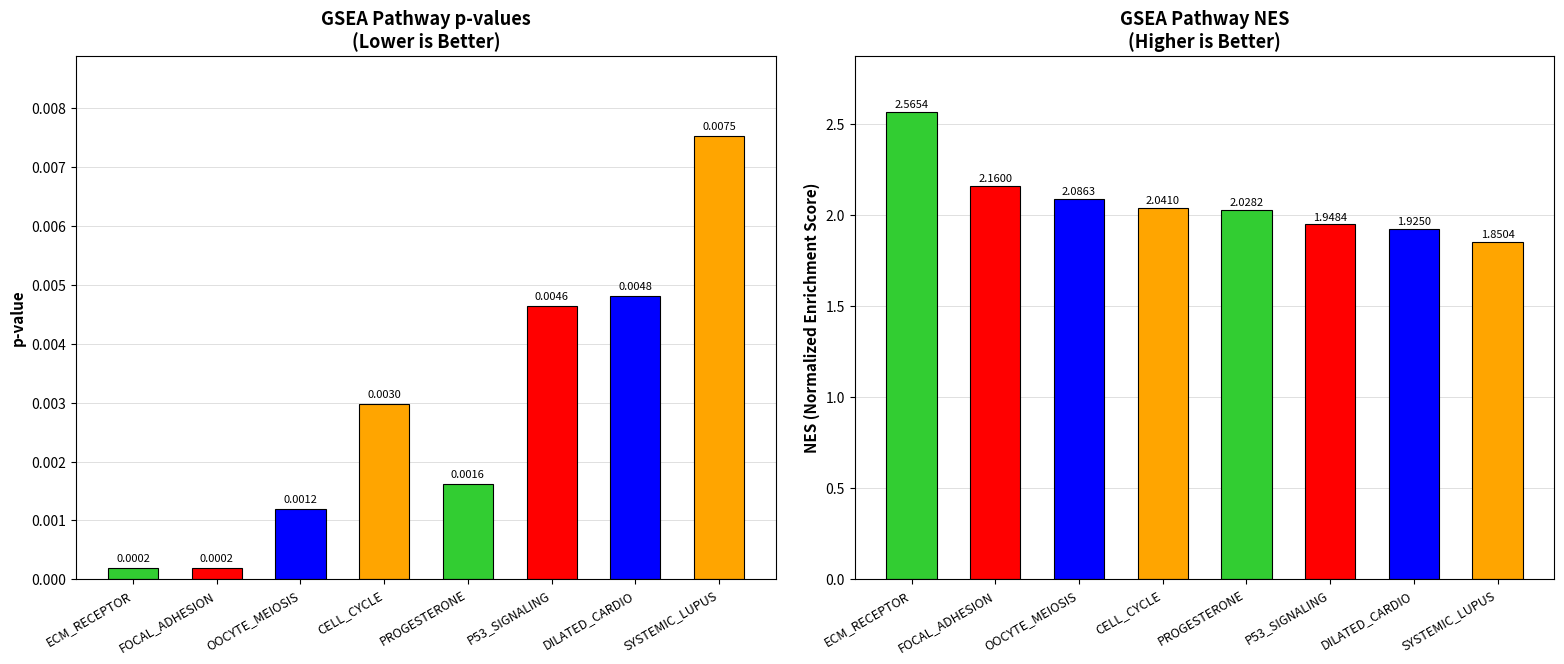

At which category is the sum across all series the highest?

ECM_RECEPTOR